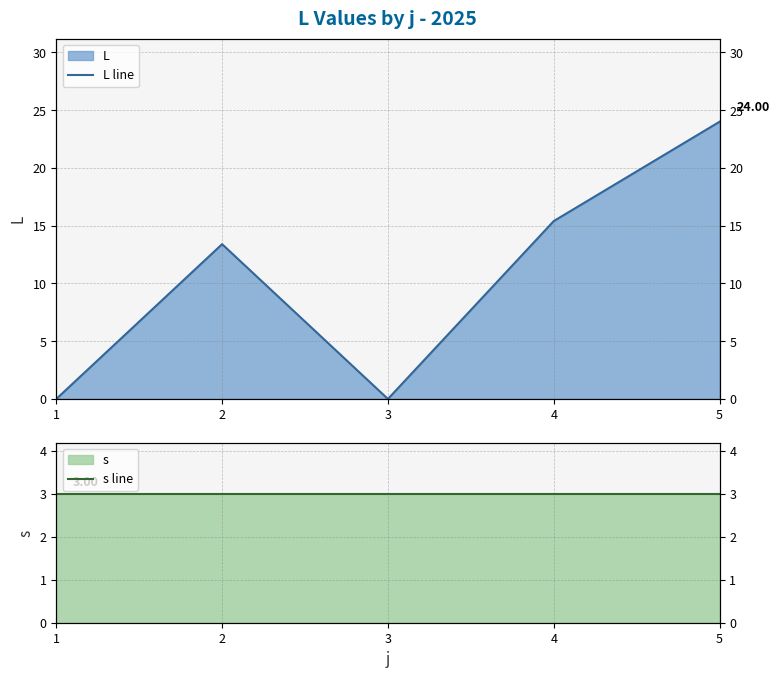

True or false: s line has a value of 1.0 at 2.

False